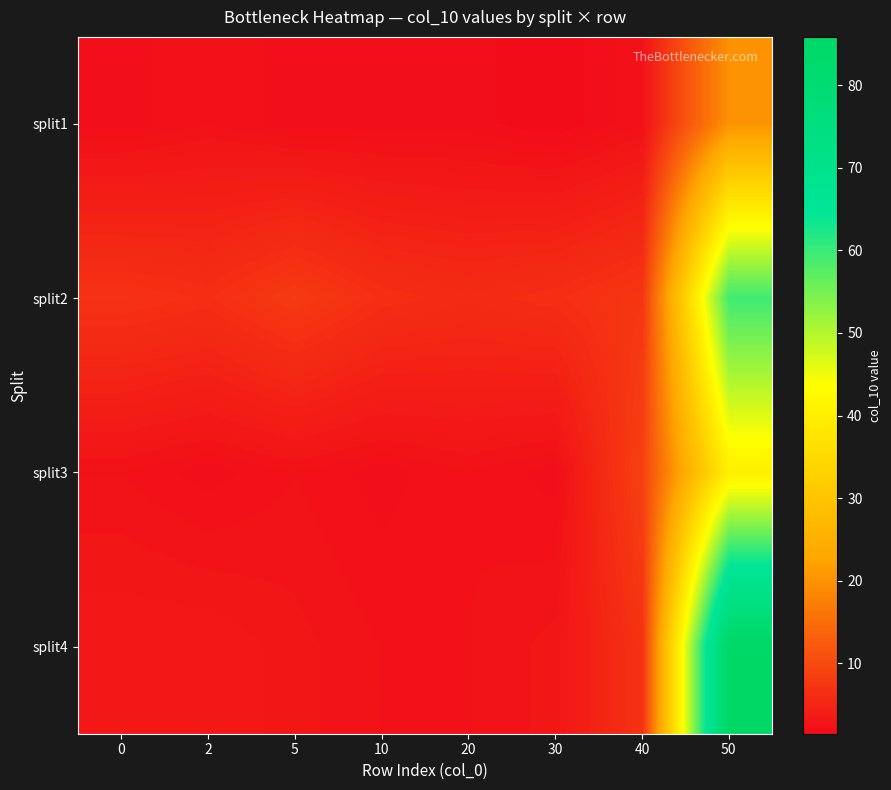

Count the number of categories in the chart.

8